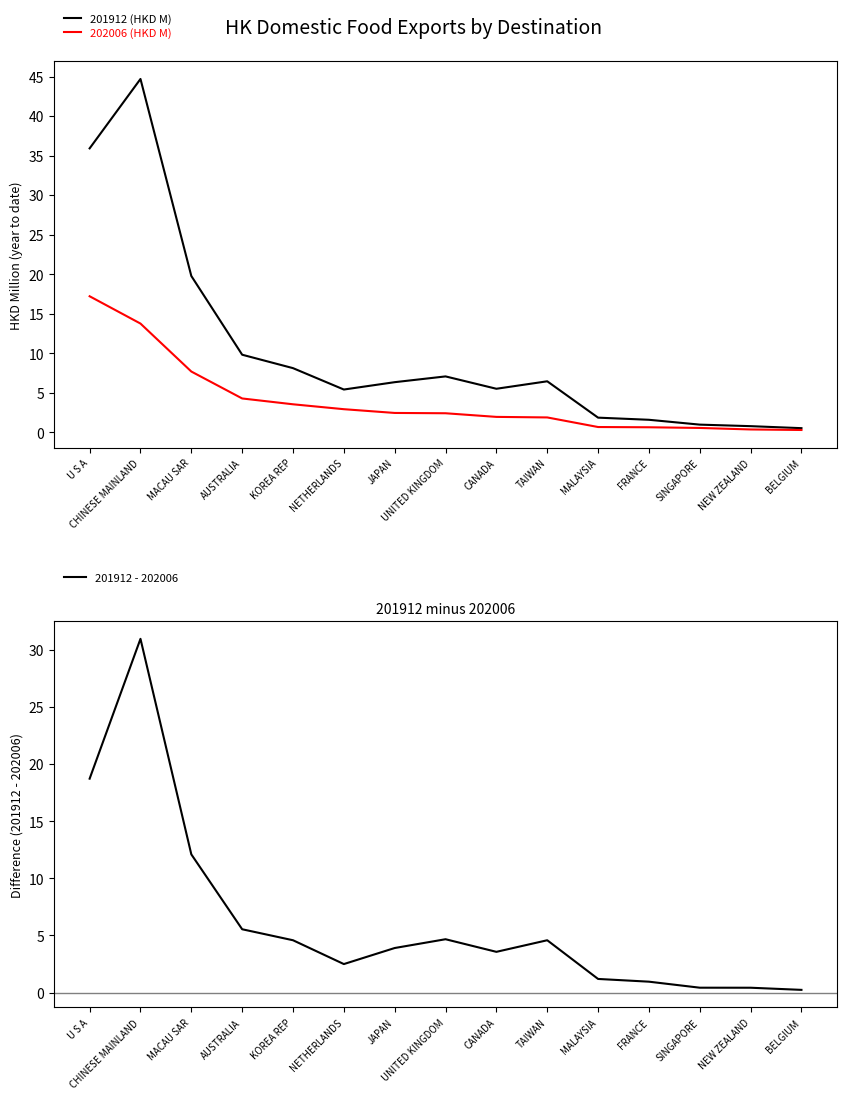

Reading right to left, what are all the values shown in this chart?

201912 (HKD M): BELGIUM=0.5	NEW ZEALAND=0.7	SINGAPORE=0.9	FRANCE=1.6	MALAYSIA=1.8	TAIWAN=6.4	CANADA=5.5	UNITED KINGDOM=7.0	JAPAN=6.3	NETHERLANDS=5.4	KOREA REP=8.1	AUSTRALIA=9.8	MACAU SAR=19.8	CHINESE MAINLAND=44.7	U S A=35.9
202006 (HKD M): BELGIUM=0.3	NEW ZEALAND=0.3	SINGAPORE=0.5	FRANCE=0.6	MALAYSIA=0.6	TAIWAN=1.9	CANADA=1.9	UNITED KINGDOM=2.4	JAPAN=2.4	NETHERLANDS=2.9	KOREA REP=3.5	AUSTRALIA=4.3	MACAU SAR=7.7	CHINESE MAINLAND=13.7	U S A=17.2
201912 - 202006: BELGIUM=0.2	NEW ZEALAND=0.4	SINGAPORE=0.4	FRANCE=0.9	MALAYSIA=1.2	TAIWAN=4.6	CANADA=3.6	UNITED KINGDOM=4.7	JAPAN=3.9	NETHERLANDS=2.5	KOREA REP=4.6	AUSTRALIA=5.5	MACAU SAR=12.1	CHINESE MAINLAND=31.0	U S A=18.7